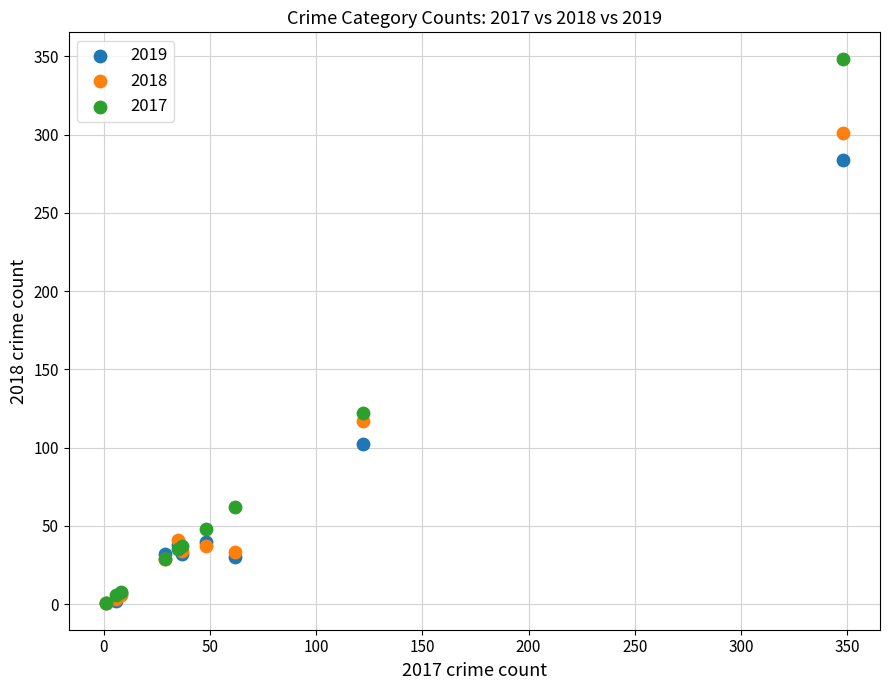

Across all series, what Y value is closest to 174?

122